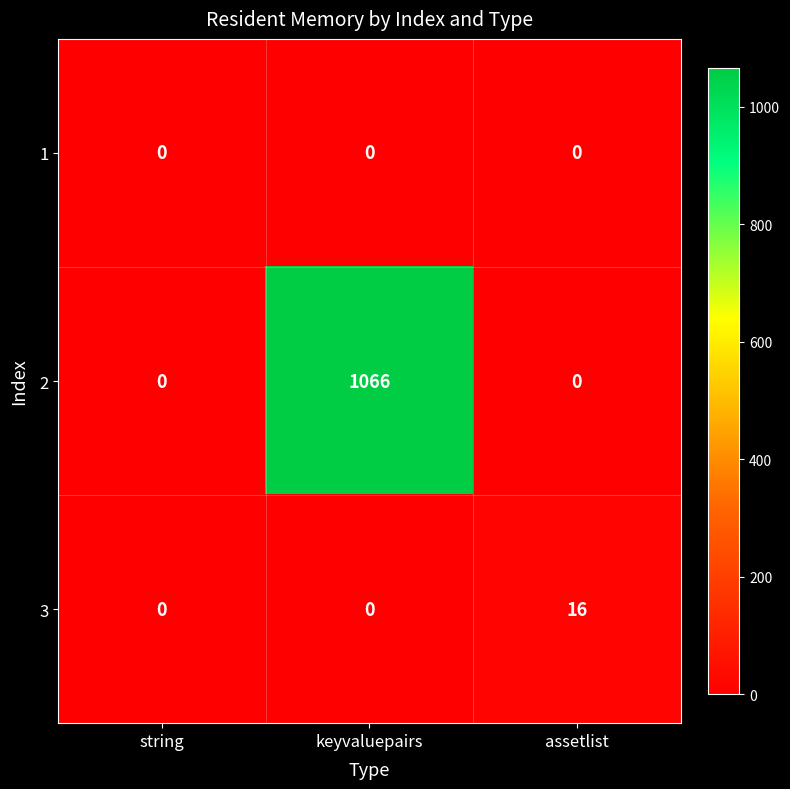

Count the number of categories in the chart.

3